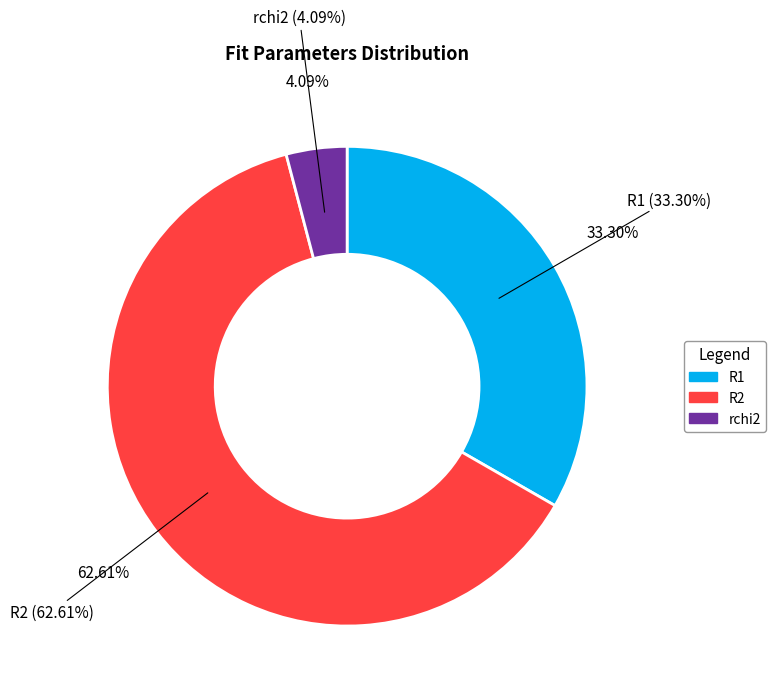

To the nearest percent, what is the combined percentage of R2 and R1?

96%